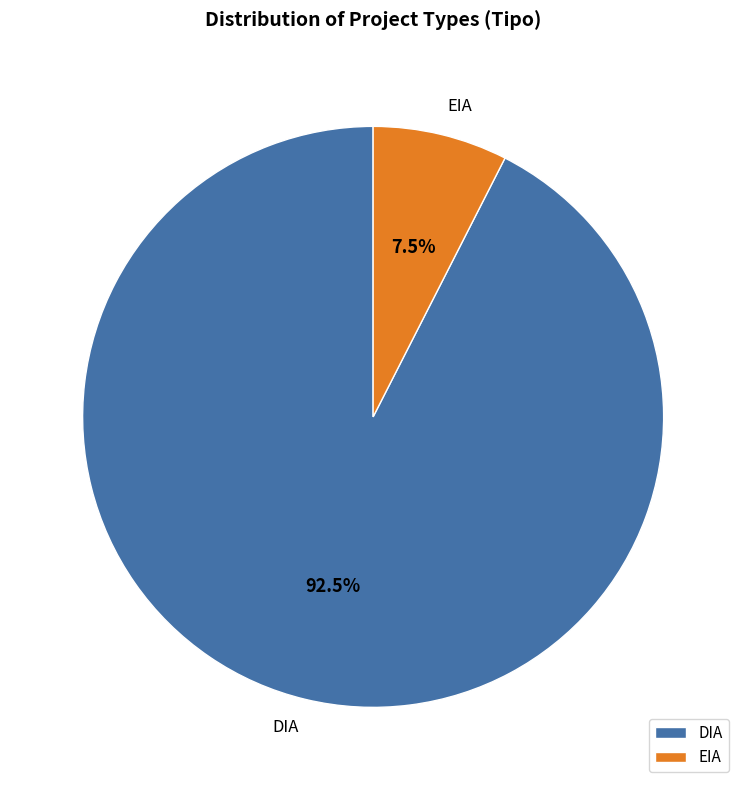

Do DIA and EIA together represent more than half of the pie?

Yes